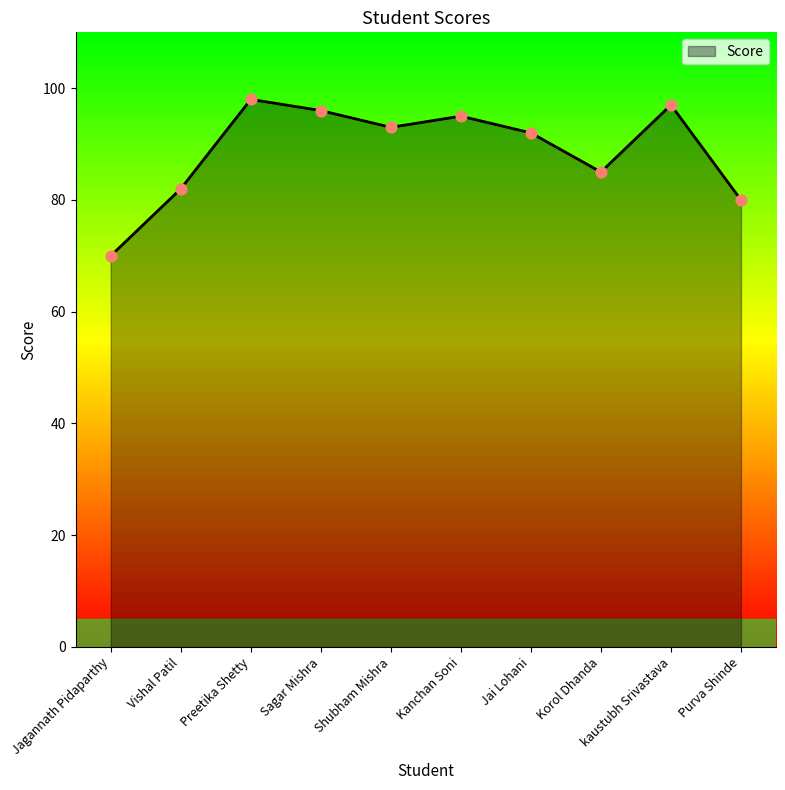

Which has a higher value, Sagar Mishra or Shubham Mishra?

Sagar Mishra